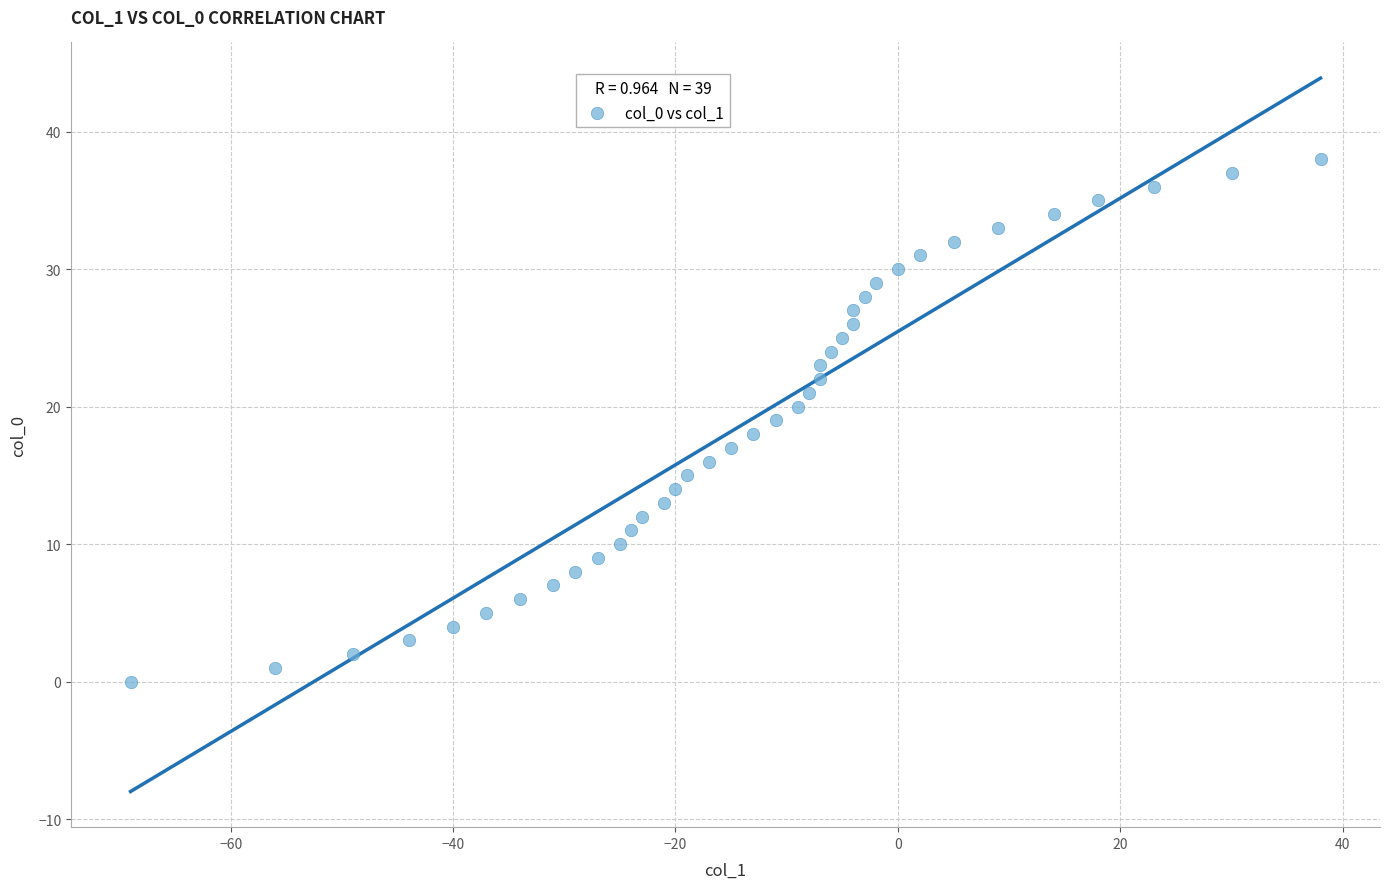

What is the range of Y values (max minus min)?

38